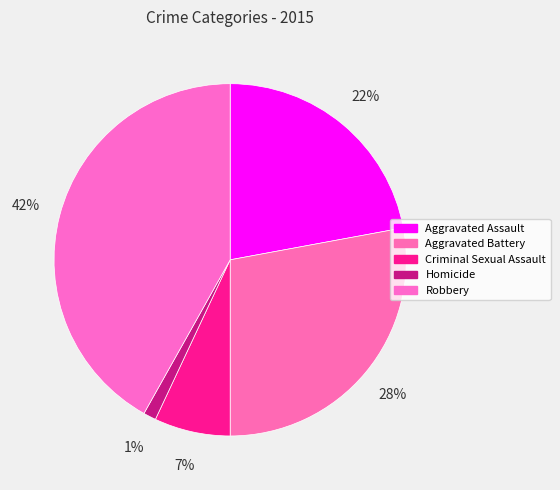

The Aggravated Assault slice represents 27% of the pie. True or false?

False